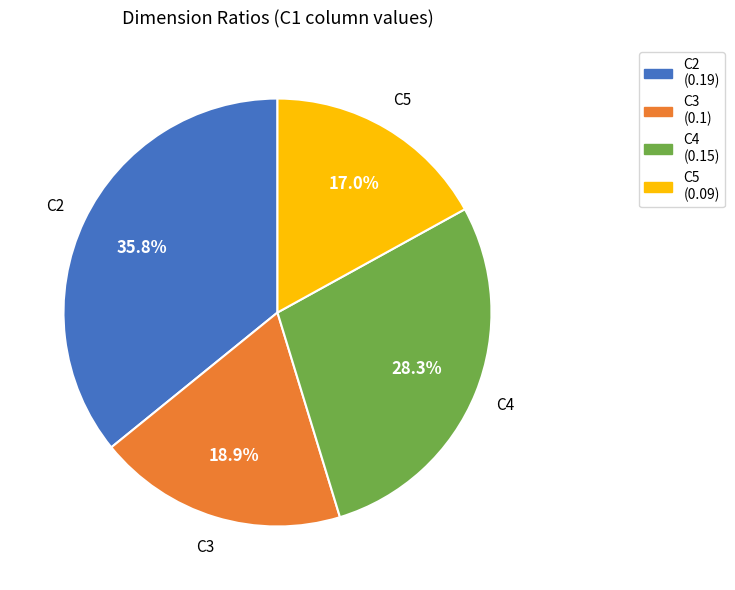

The C3 slice represents 19% of the pie. True or false?

True